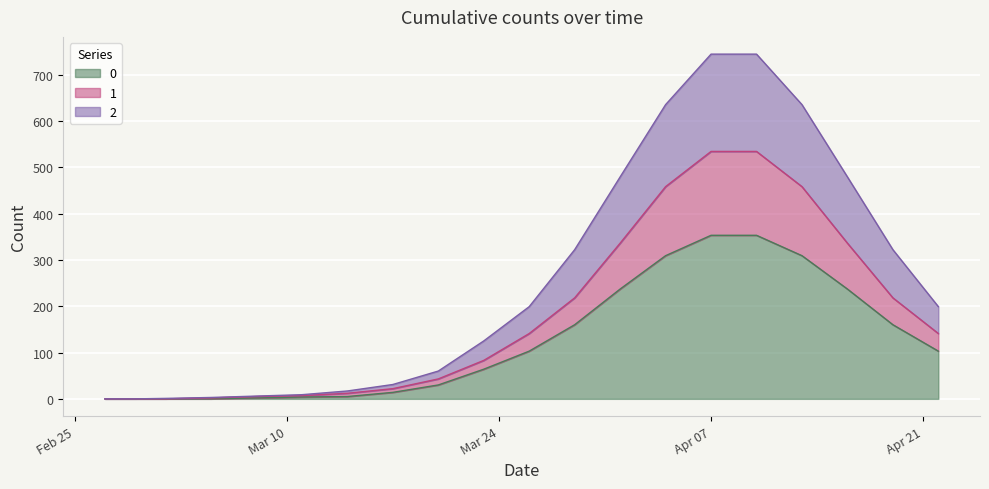

List the series in order of their peak value, highest first.

2, 1, 0